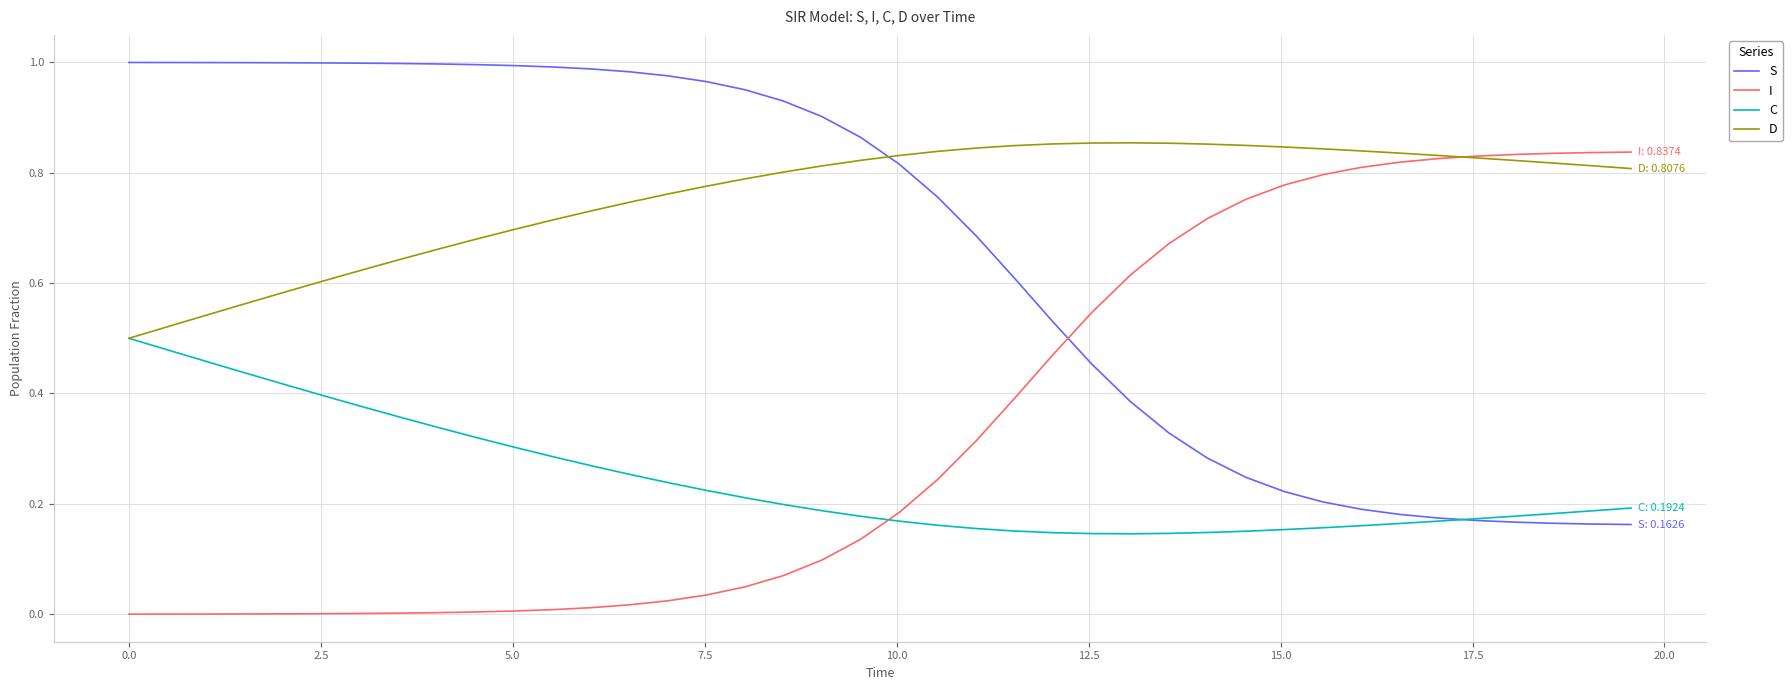

How many D values are between 0 and 1?

40